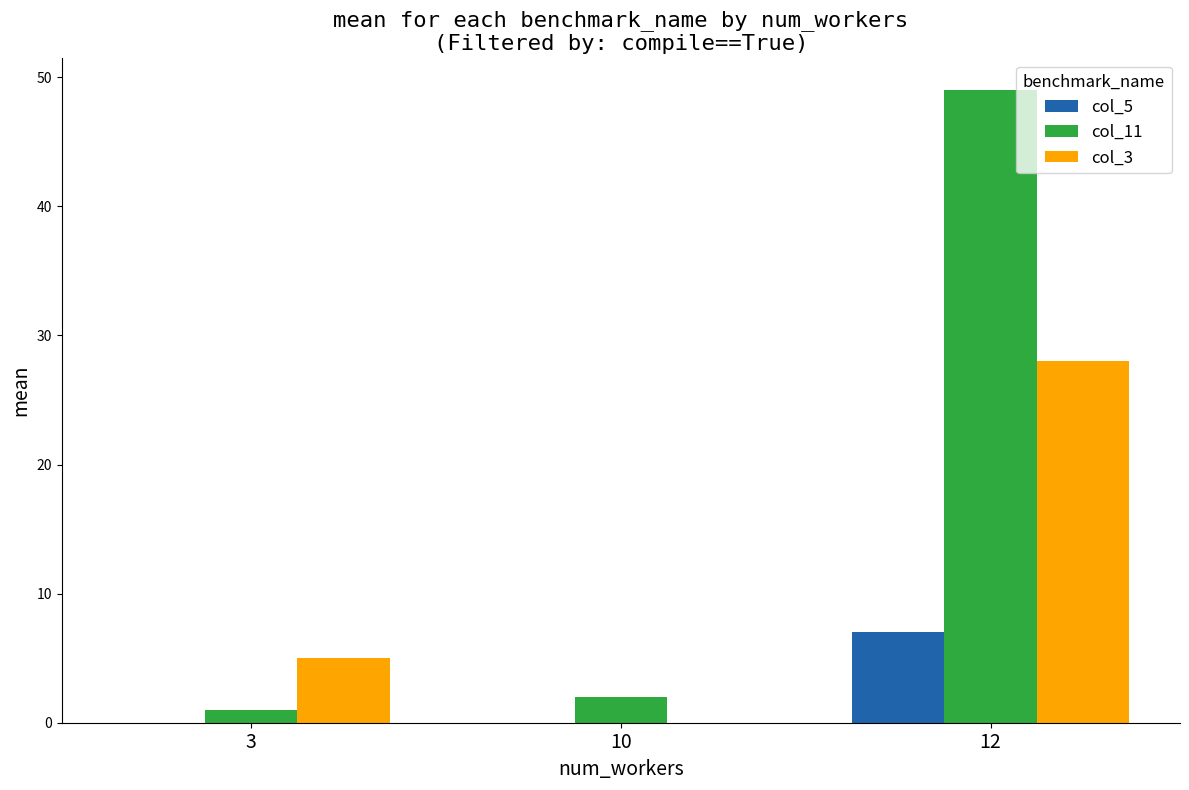

At which category is the sum across all series the highest?

12